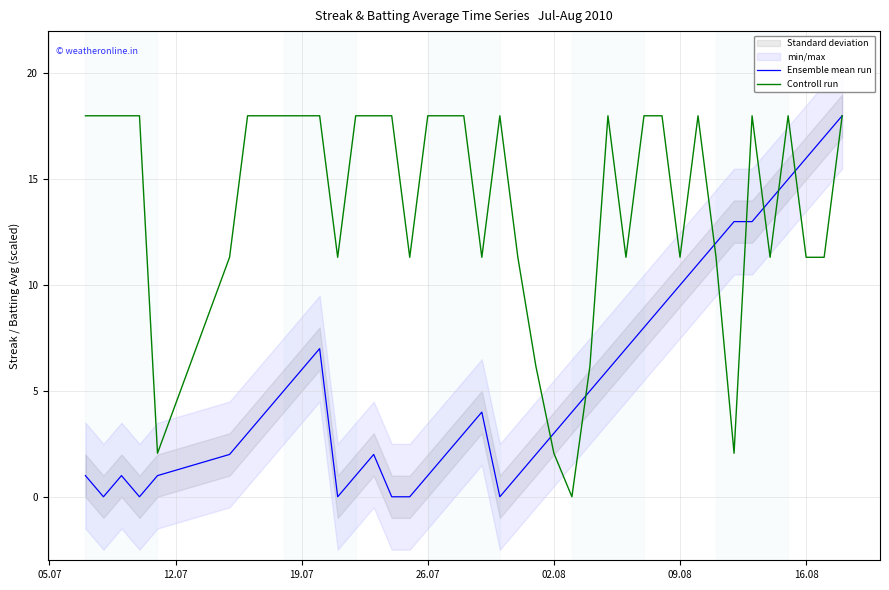

How many lines are shown in the chart?

2